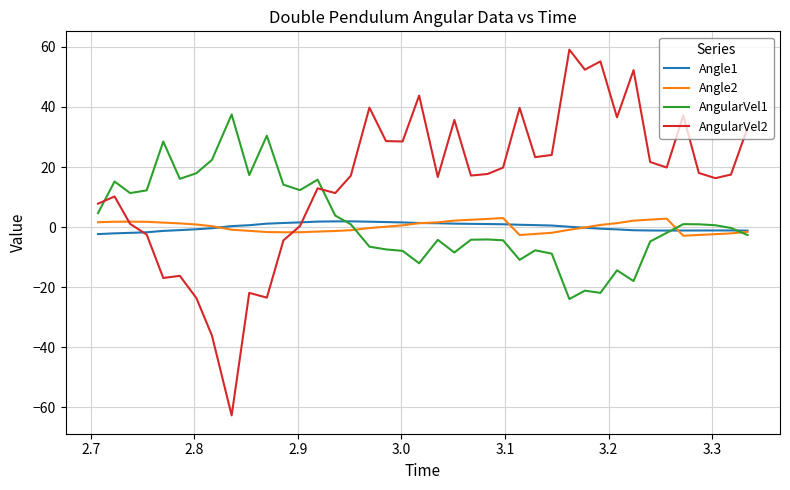

Which series has the largest total across all categories?

AngularVel2